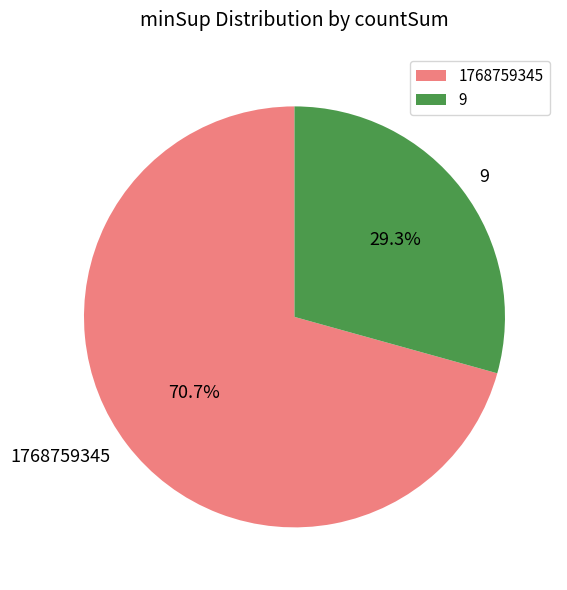

True or false: 9 accounts for 99% of the total.

False